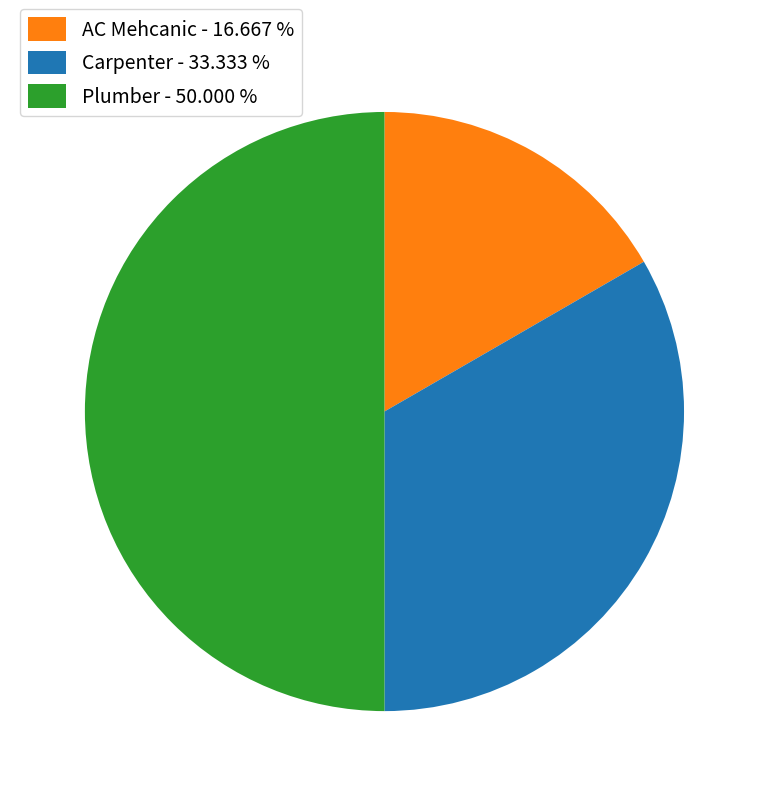

The Carpenter slice represents 33% of the pie. True or false?

True